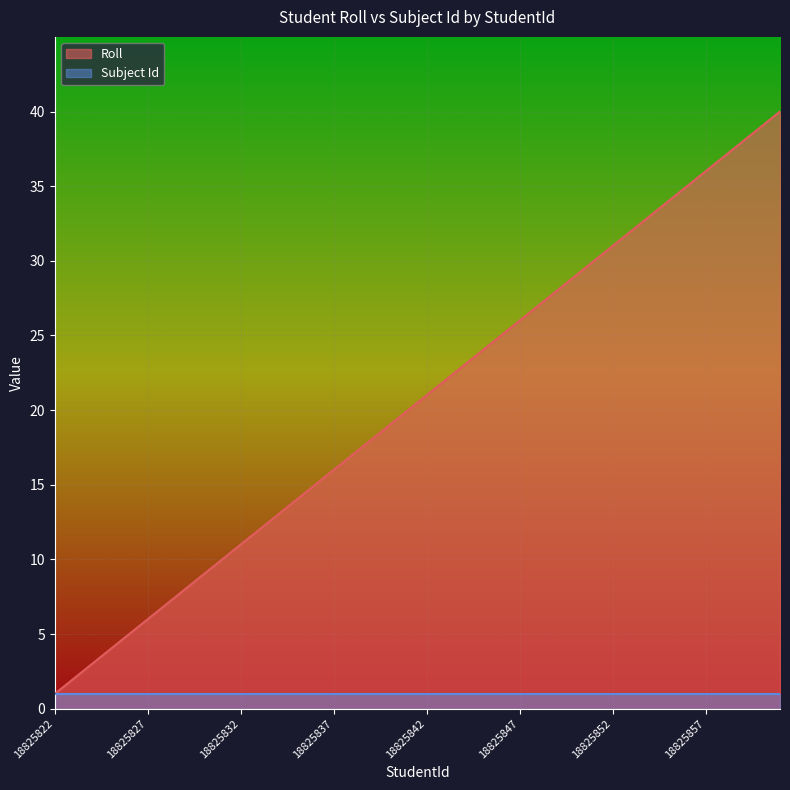

Rank the categories by value from lowest to highest.

18825822, 18825823, 18825824, 18825825, 18825826, 18825827, 18825828, 18825829, 18825830, 18825831, 18825832, 18825833, 18825834, 18825835, 18825836, 18825837, 18825838, 18825839, 18825840, 18825841, 18825842, 18825843, 18825844, 18825845, 18825846, 18825847, 18825848, 18825849, 18825850, 18825851, 18825852, 18825853, 18825854, 18825855, 18825856, 18825857, 18825858, 18825859, 18825860, 18825861